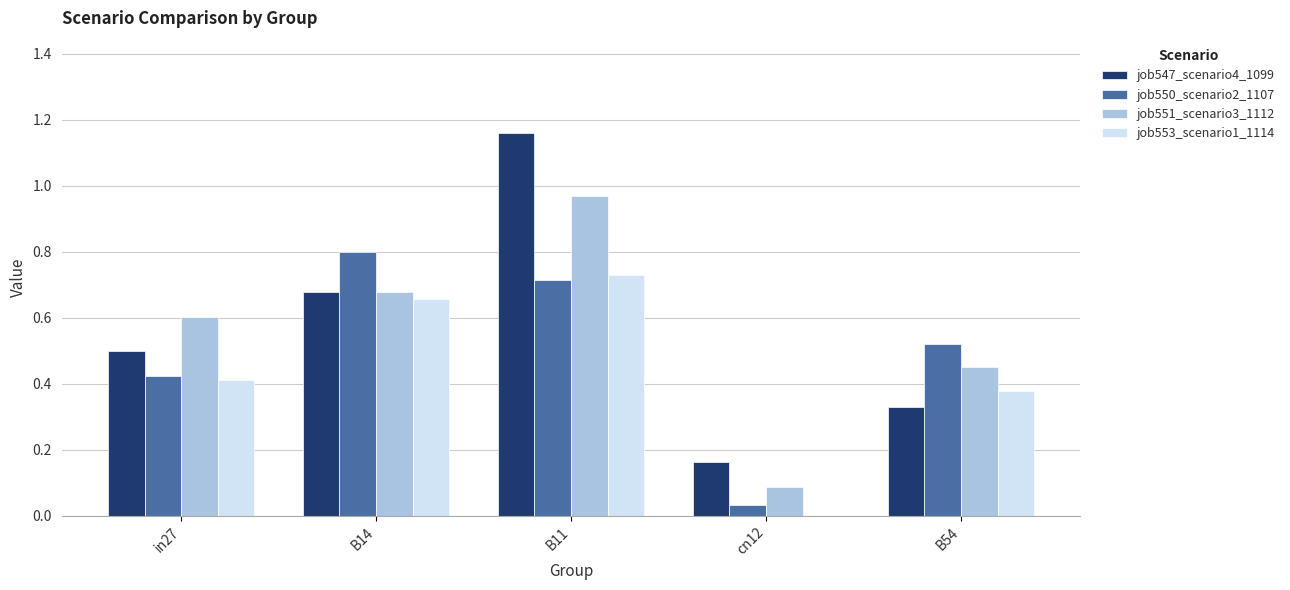

The value of job547_scenario4_1099 at B11 is 0.5. True or false?

False